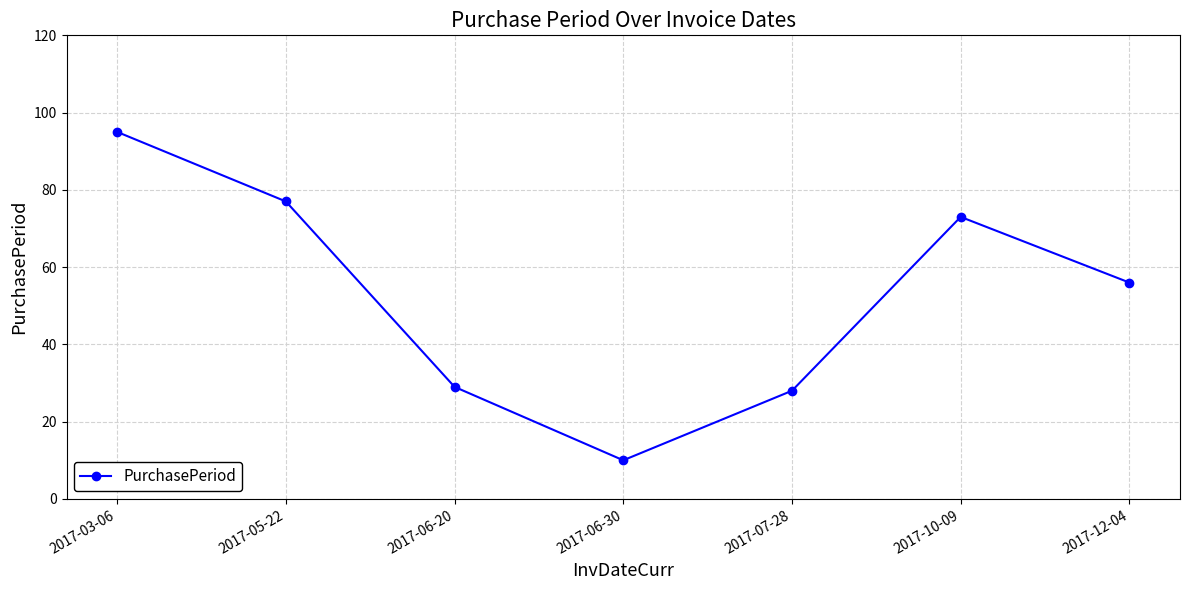

Where is the data nearest to the value 52?

2017-12-04